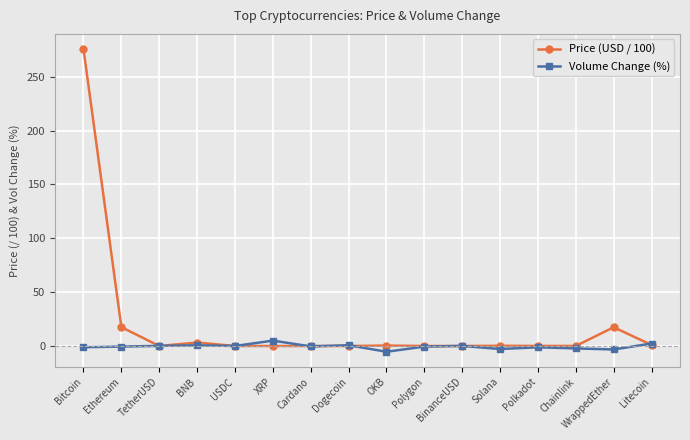

The Volume Change (%) series shows -1.2 at Polkadot. True or false?

True